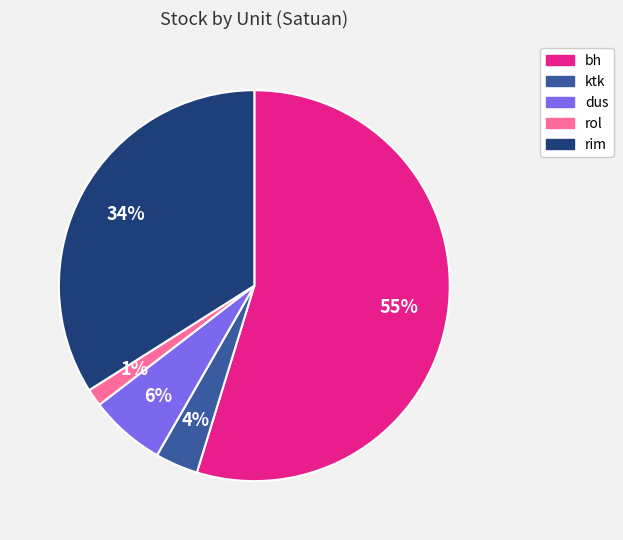

To the nearest percent, what portion does rim represent?

34%